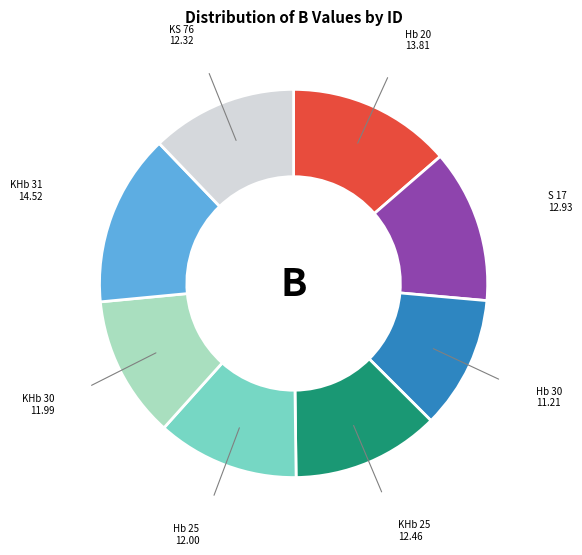

What is the ratio of the value at KHb 25 to the value at KHb 30?

1.0